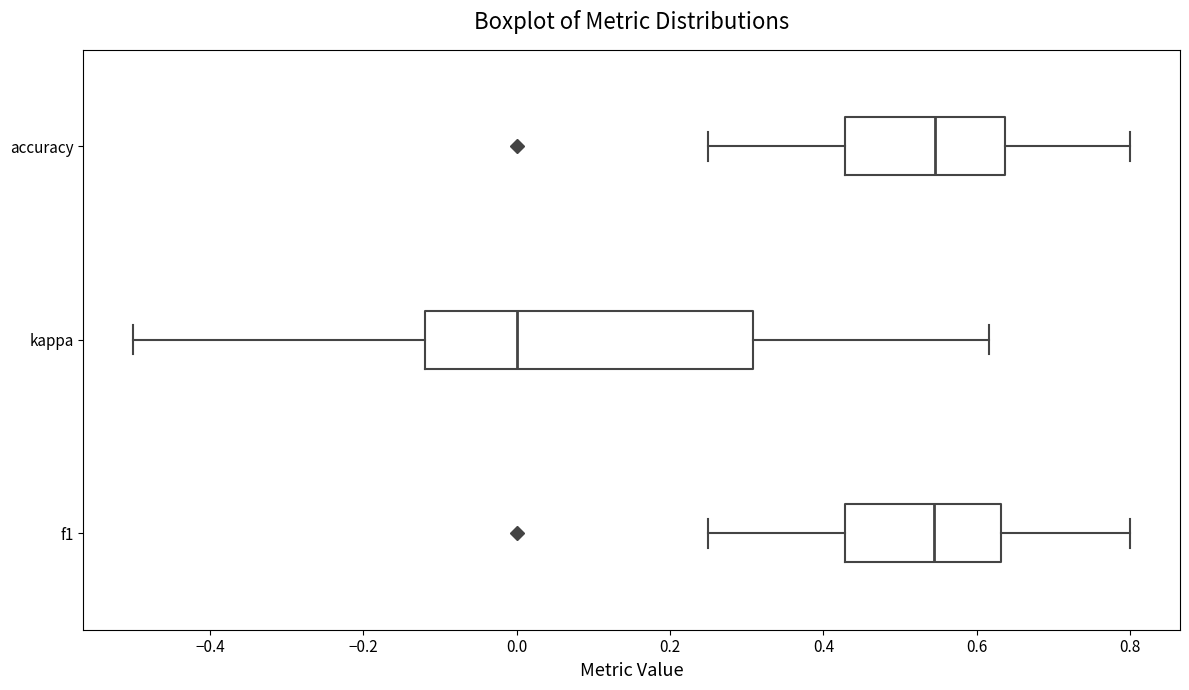

Reading bottom to top, read every box against the x-axis: the position of its median line, the range the box covers, and the ends of its whiskers. The values are not printed on the chart, so give them approximately, as read against the axis.

f1: median 0.54, box 0.42 to 0.64, whiskers 0.26 to 0.80
kappa: median 0.00, box -0.12 to 0.30, whiskers -0.50 to 0.62
accuracy: median 0.54, box 0.42 to 0.64, whiskers 0.26 to 0.80